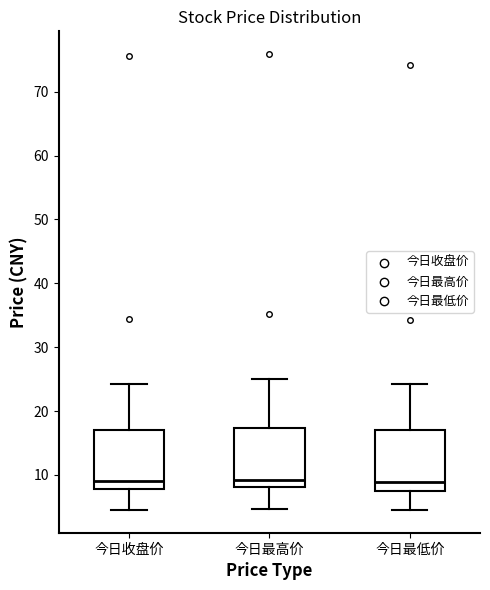

Reading left to right, read every box against the y-axis: the position of its median line, the range the box covers, and the ends of its whiskers. The values are not printed on the chart, so give them approximately, as read against the axis.

今日收盘价: median 9, box 8 to 17, whiskers 5 to 24
今日最高价: median 9, box 8 to 17, whiskers 5 to 25
今日最低价: median 9, box 8 to 17, whiskers 5 to 24